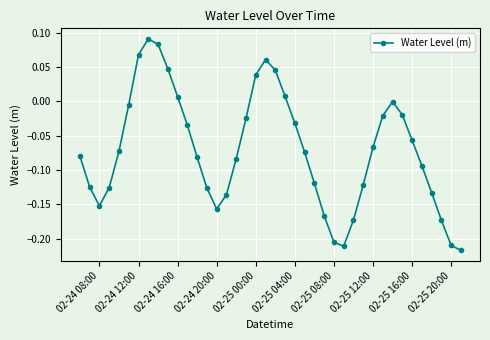

What is the difference between the maximum and second lowest values?

0.3